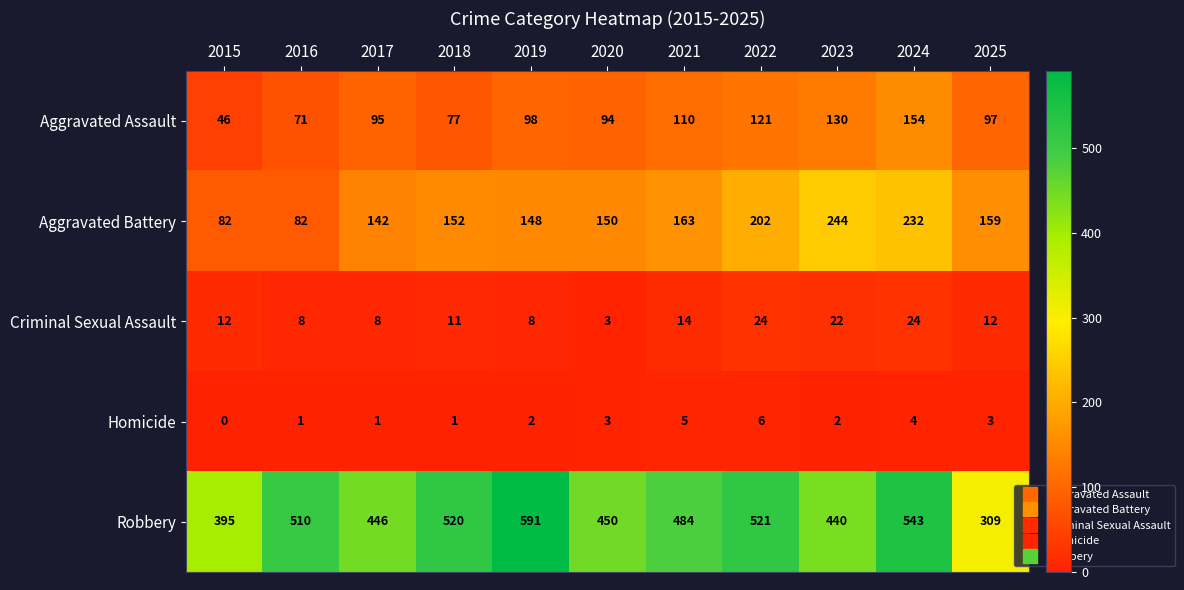

At 2015, list the series in order from smallest to largest.

Homicide, Criminal Sexual Assault, Aggravated Assault, Aggravated Battery, Robbery